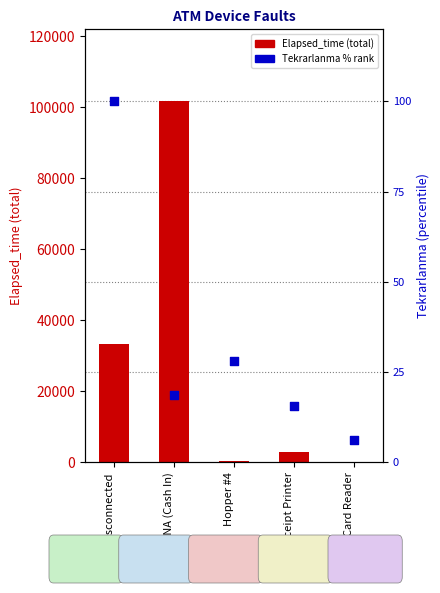

Is the value of Tekrarlanma % rank at Disconnected greater than the value of Elapsed_time (total) at Card Reader?

No